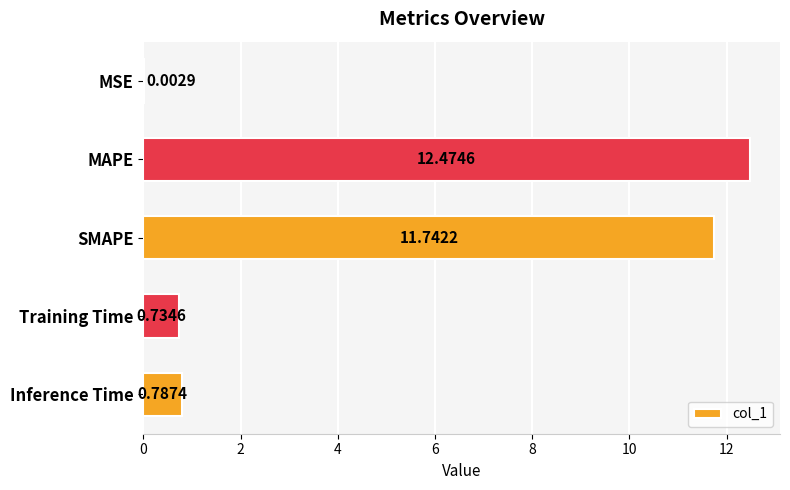

What is the sum of all values?

25.7